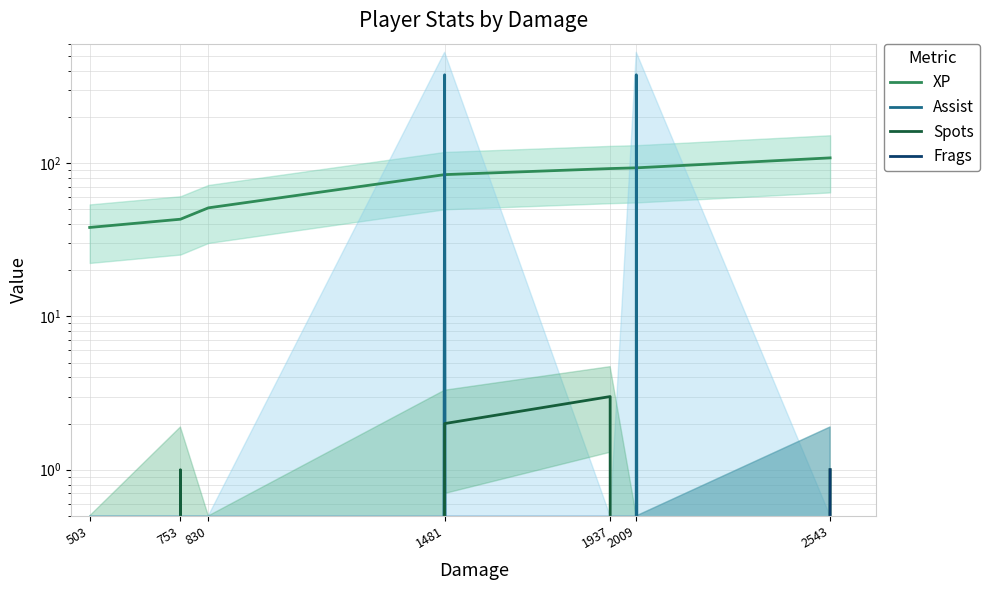

Reading right to left, transcribe all the data shown in this chart.

XP: 2543=108	2009=93	1937=92	1481=84	830=51	753=43	503=38
Assist: 2543=0	2009=376	1937=0	1481=376	830=0	753=0	503=0
Spots: 2543=1	2009=0	1937=3	1481=2	830=0	753=1	503=0
Frags: 2543=1	2009=0	1937=0	1481=0	830=0	753=0	503=0